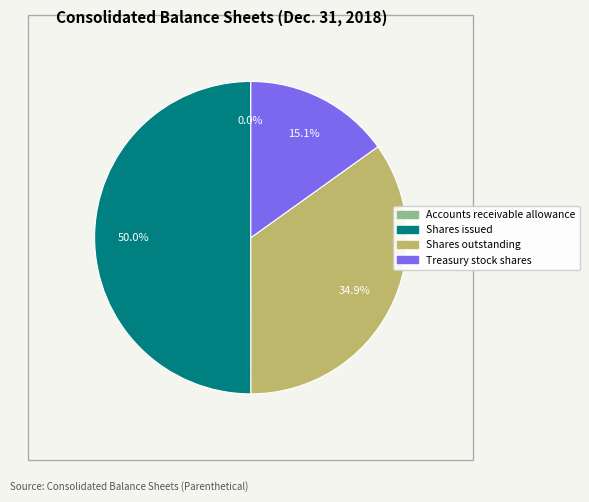

Do Shares issued and Treasury stock shares together represent more than half of the pie?

Yes